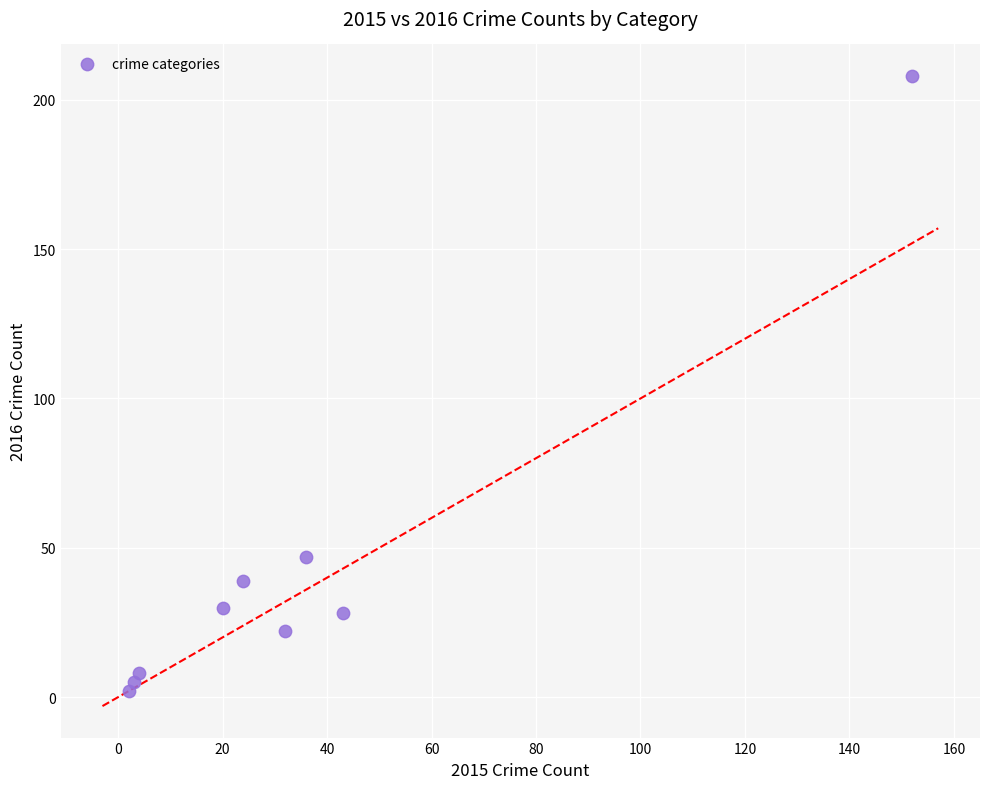

What is the range of Y values (max minus min)?

206